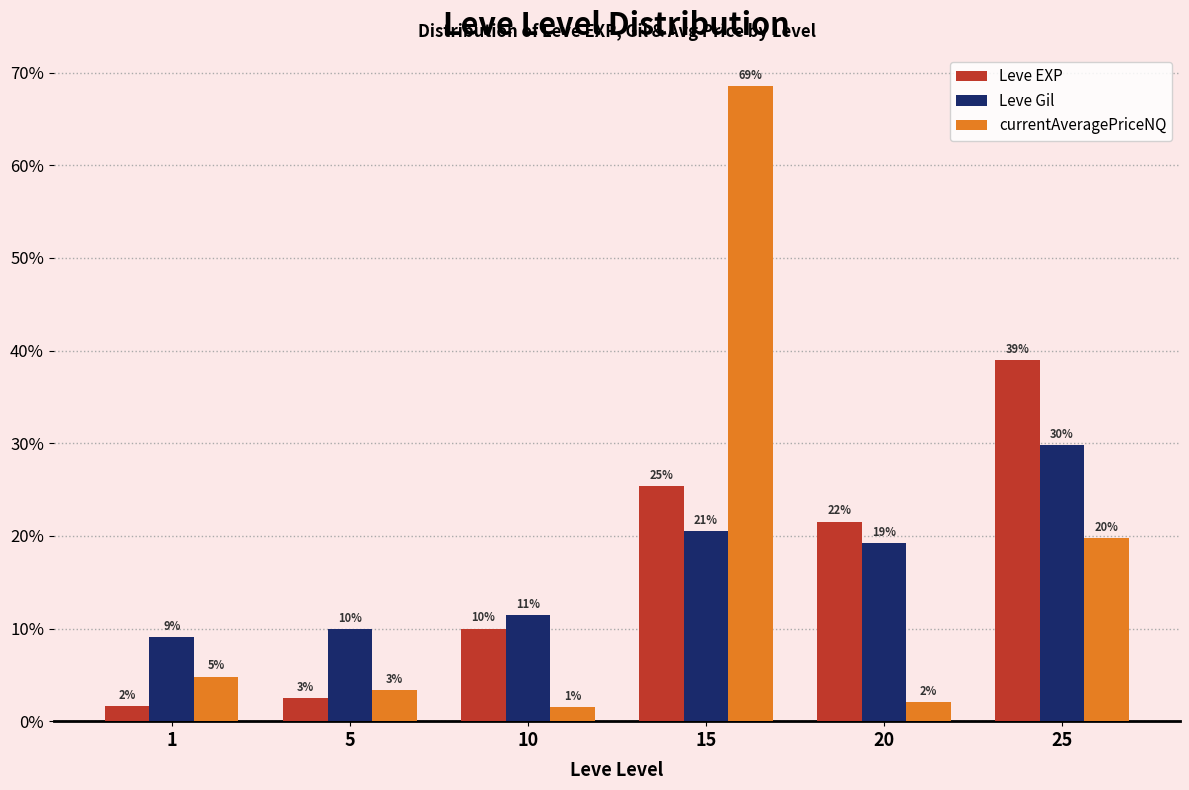

What are all the series names shown in the legend?

Leve EXP, Leve Gil, currentAveragePriceNQ